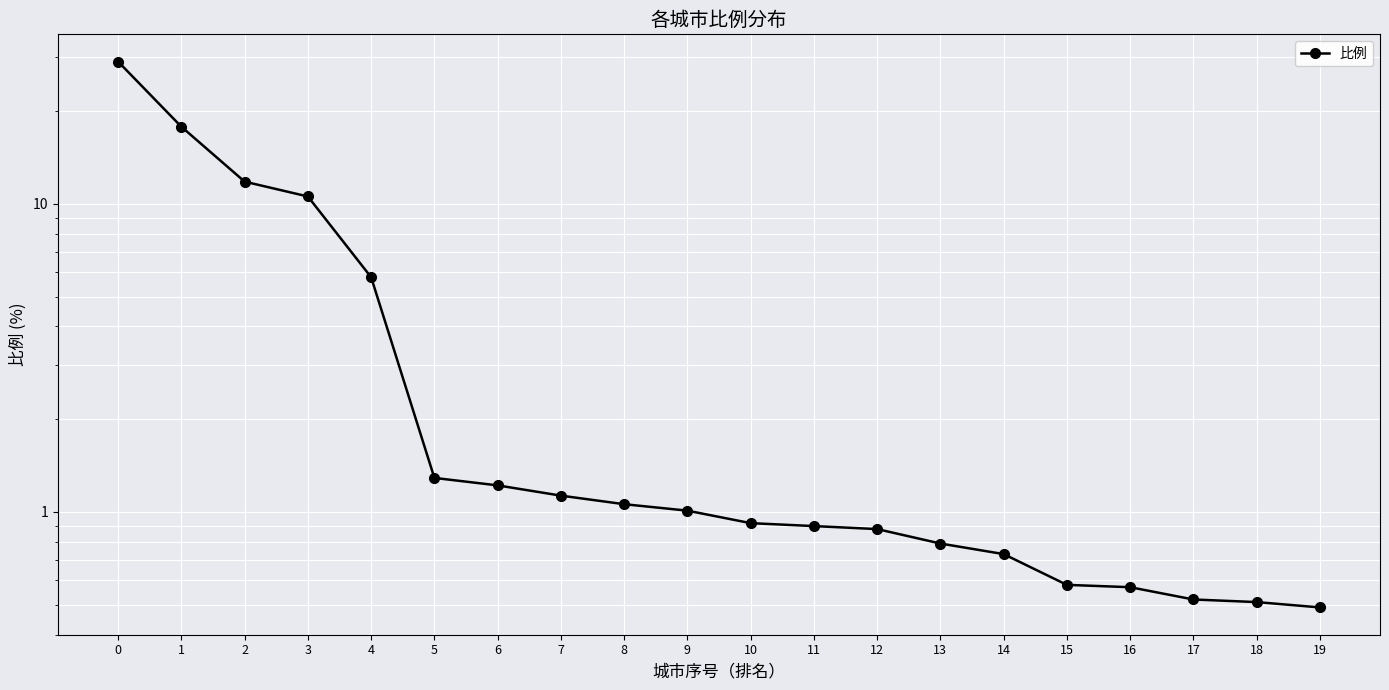

At which category does the chart reach its minimum across all series?

19